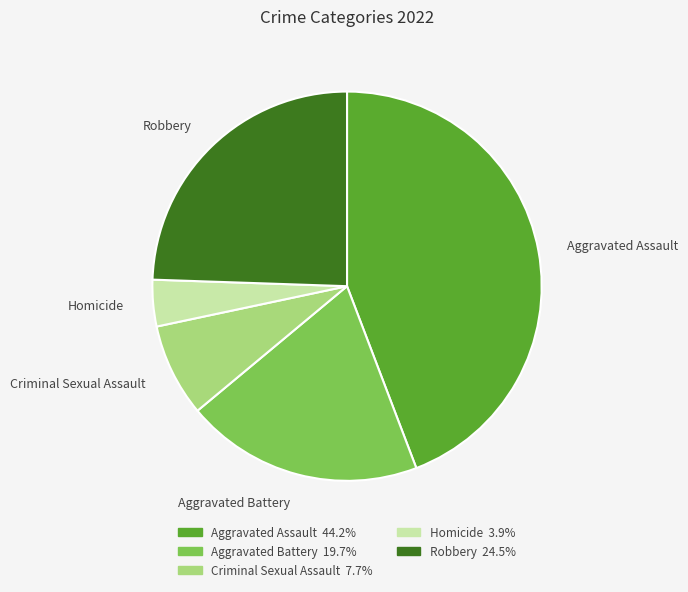

Approximately how many times larger is the value at Aggravated Assault compared to Robbery?

1.8